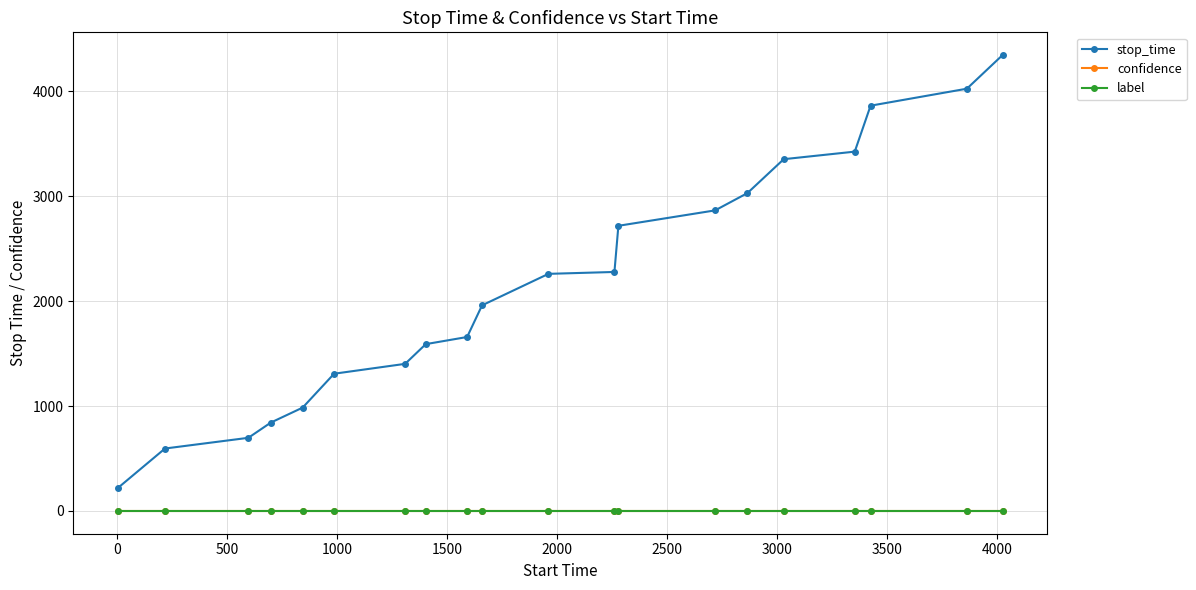

What is the maximum value shown in the chart?

4345.0